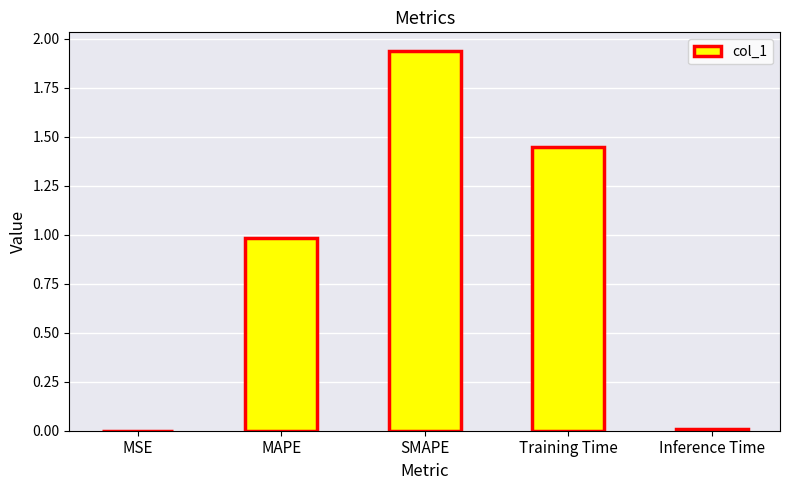

Does the chart contain stacked bars?

No